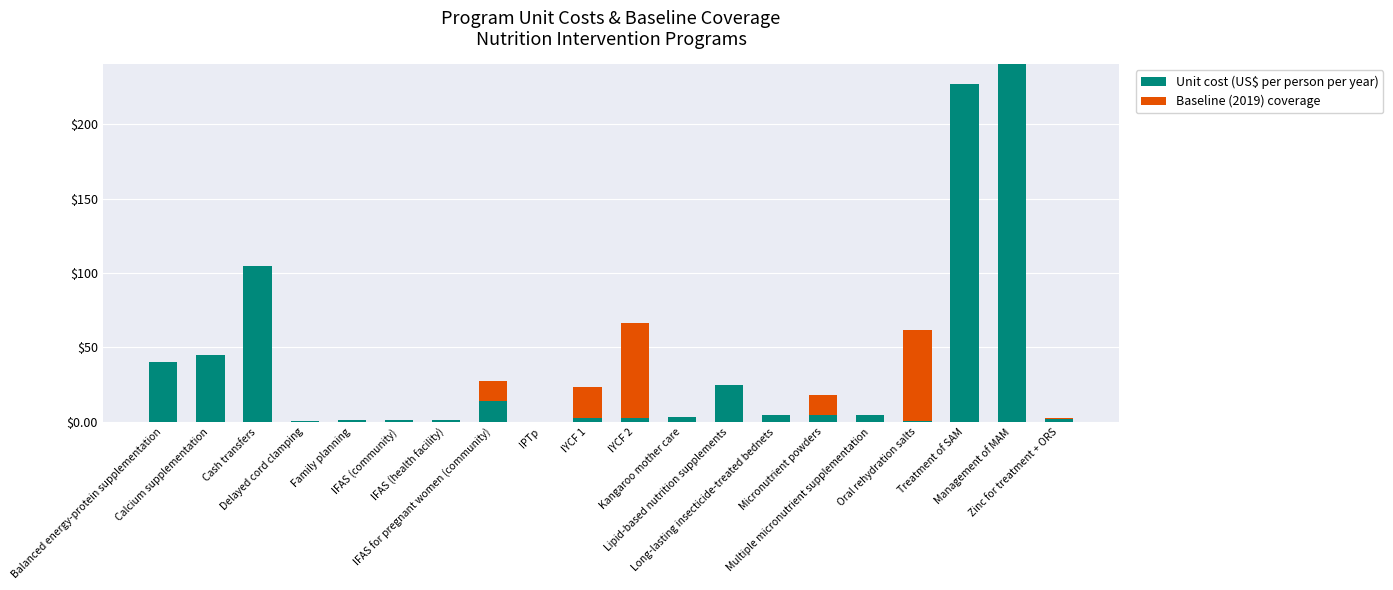

What is the sum of all Unit cost (US$ per person per year) values?

725.5